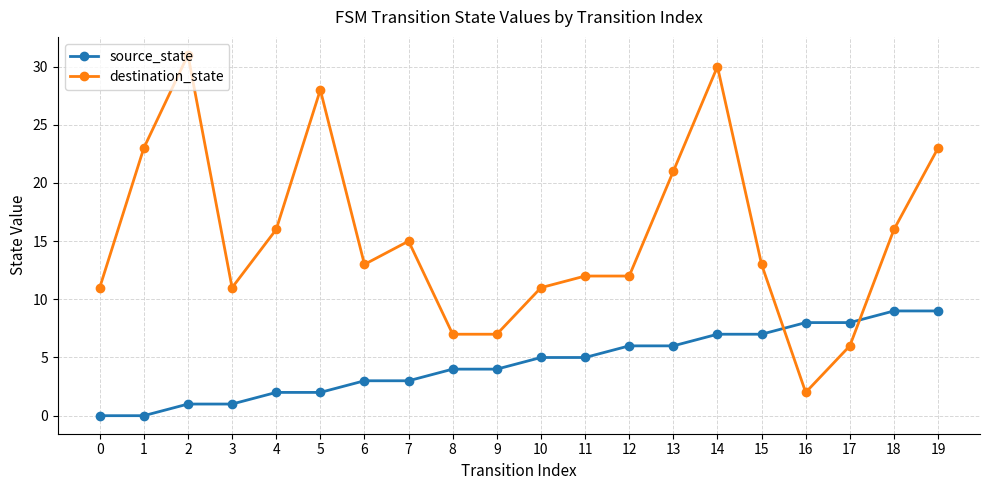

Between which two adjacent categories do source_state and destination_state first intersect?

15 and 16